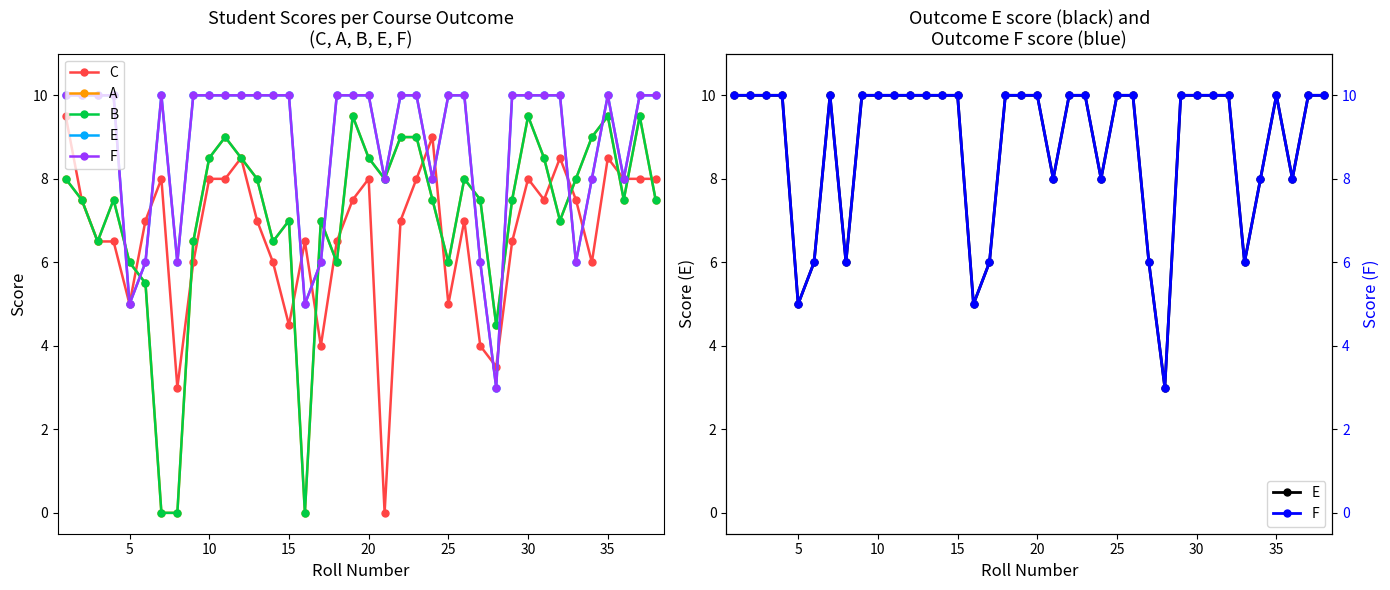

Is this an area chart (filled region under the line)?

No